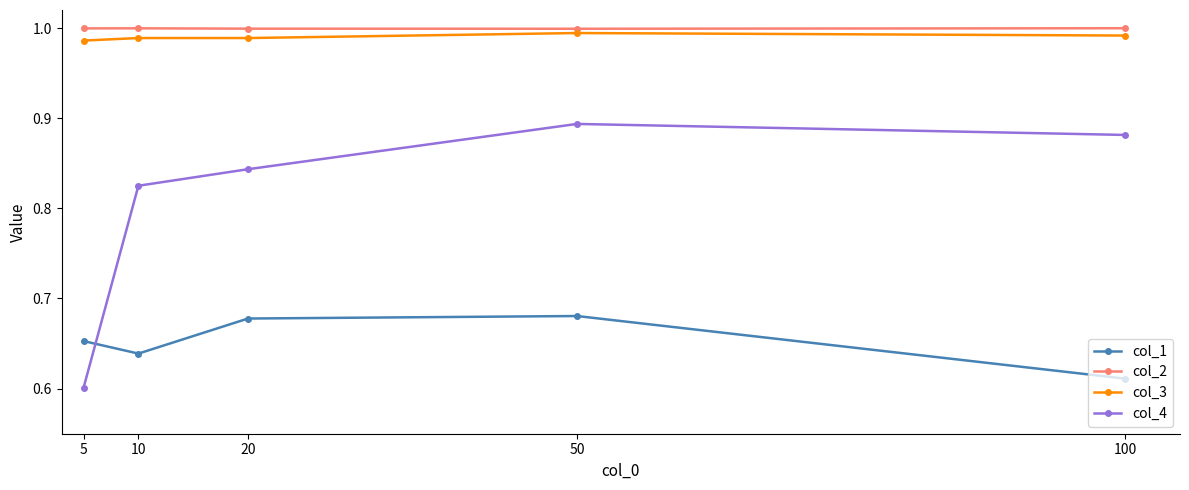

At which category does the chart reach its minimum across all series?

5